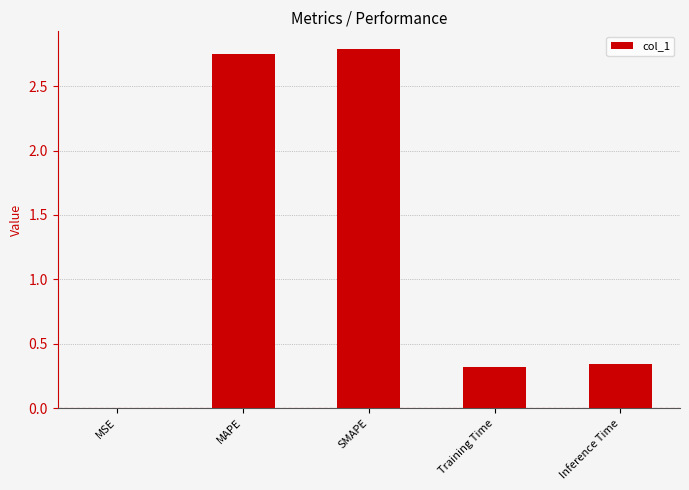

Read the value at SMAPE.

2.8